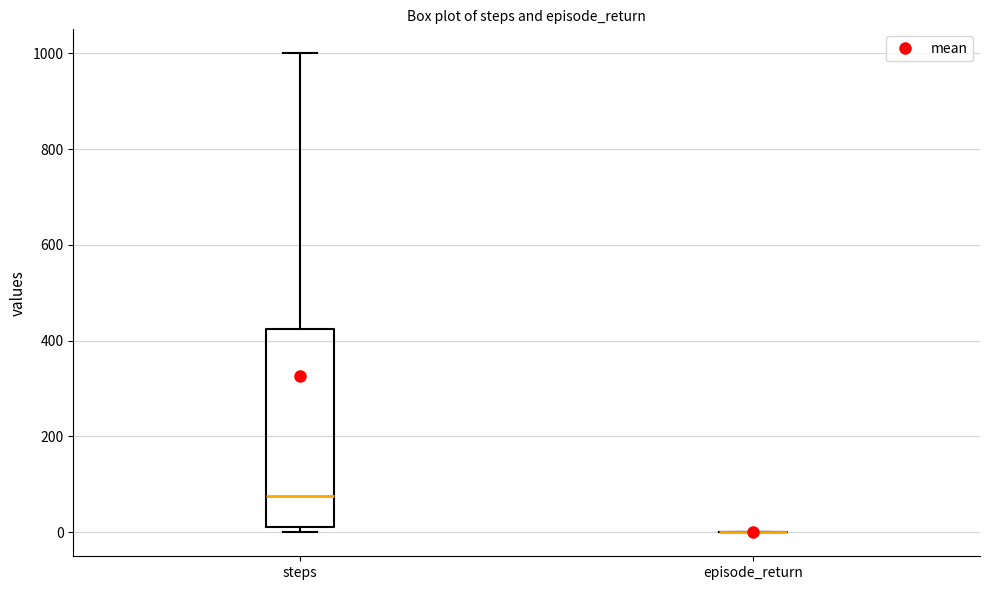

Comparing the boxes themselves (not the whiskers), which one is the tallest?

steps